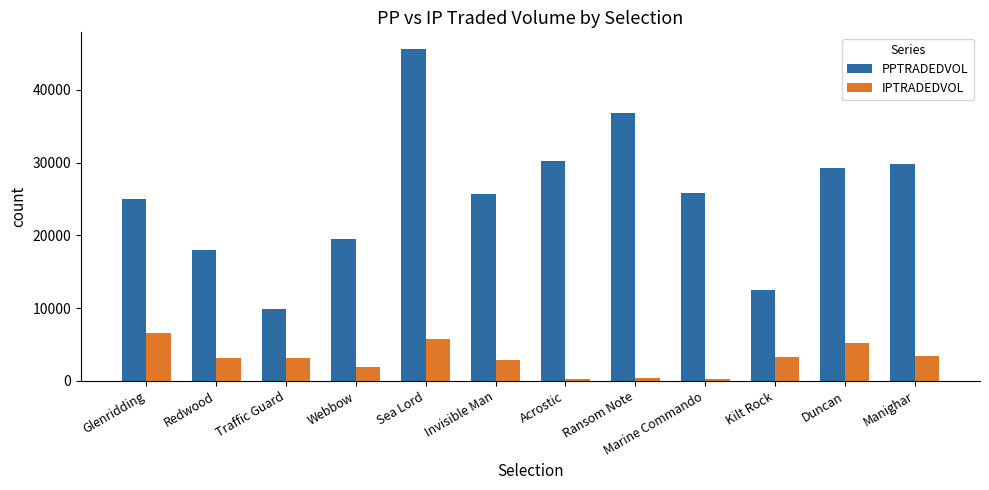

At Invisible Man, list the series in order from largest to smallest.

PPTRADEDVOL, IPTRADEDVOL